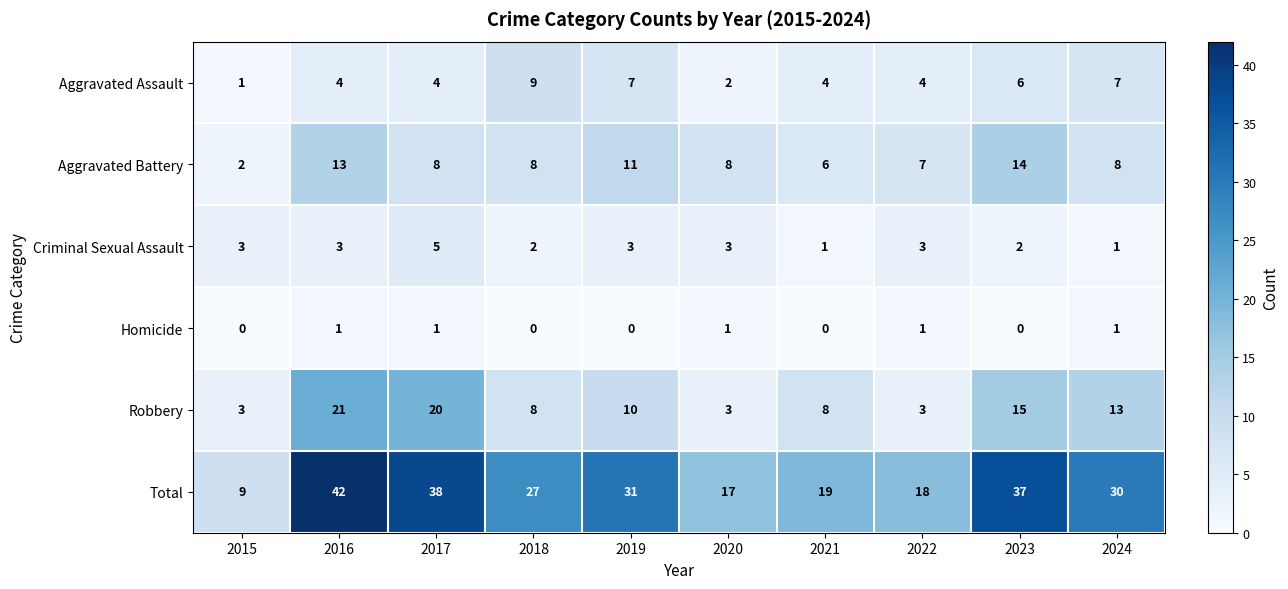

Which series has the widest spread of values?

Total